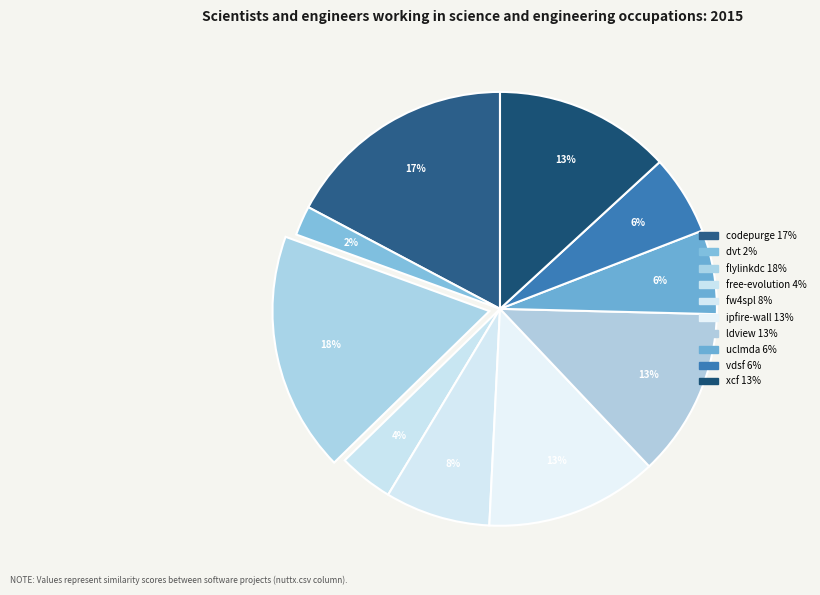

Count the number of slices in the pie.

10